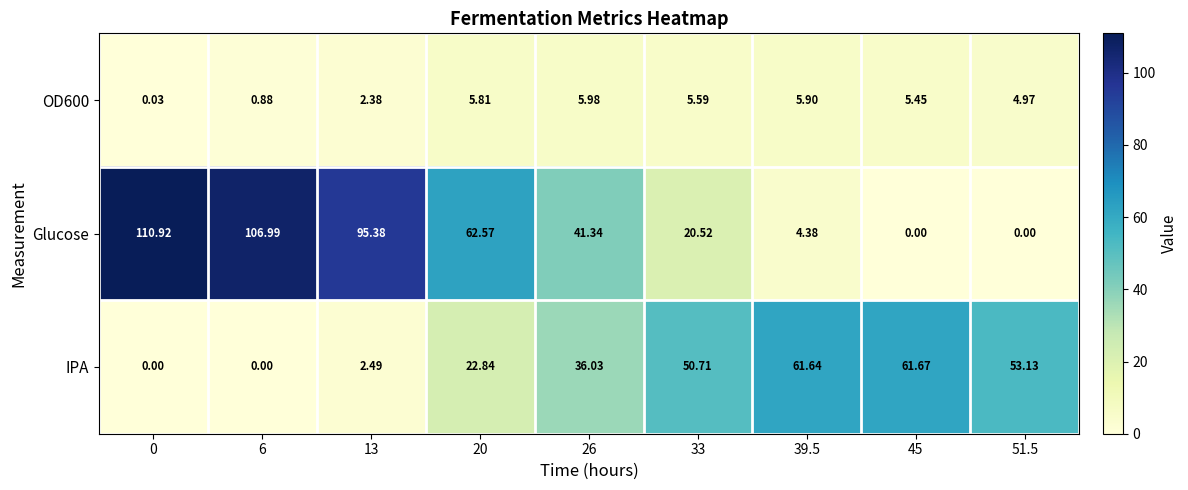

Count the number of categories in the chart.

9